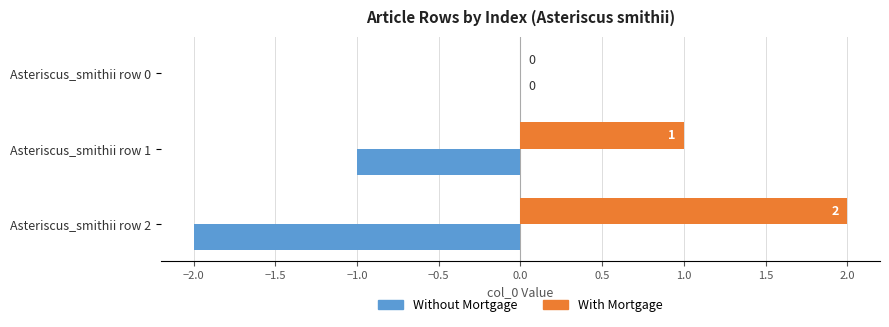

What is the sum of the With Mortgage values at Asteriscus_smithii row 2 and Asteriscus_smithii row 1?

3